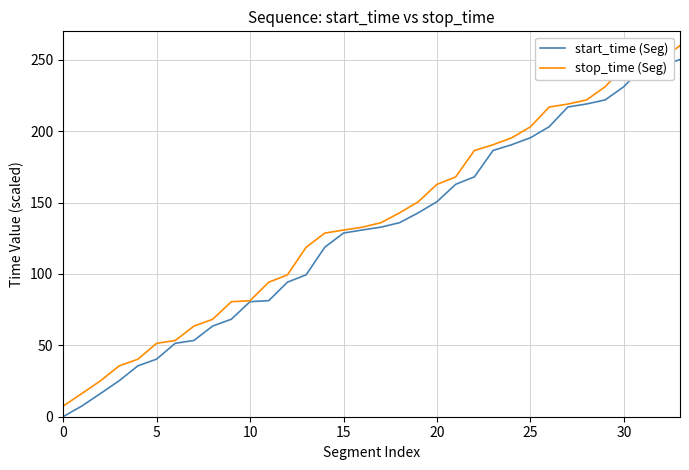

What is the maximum value shown in the chart?

260.0